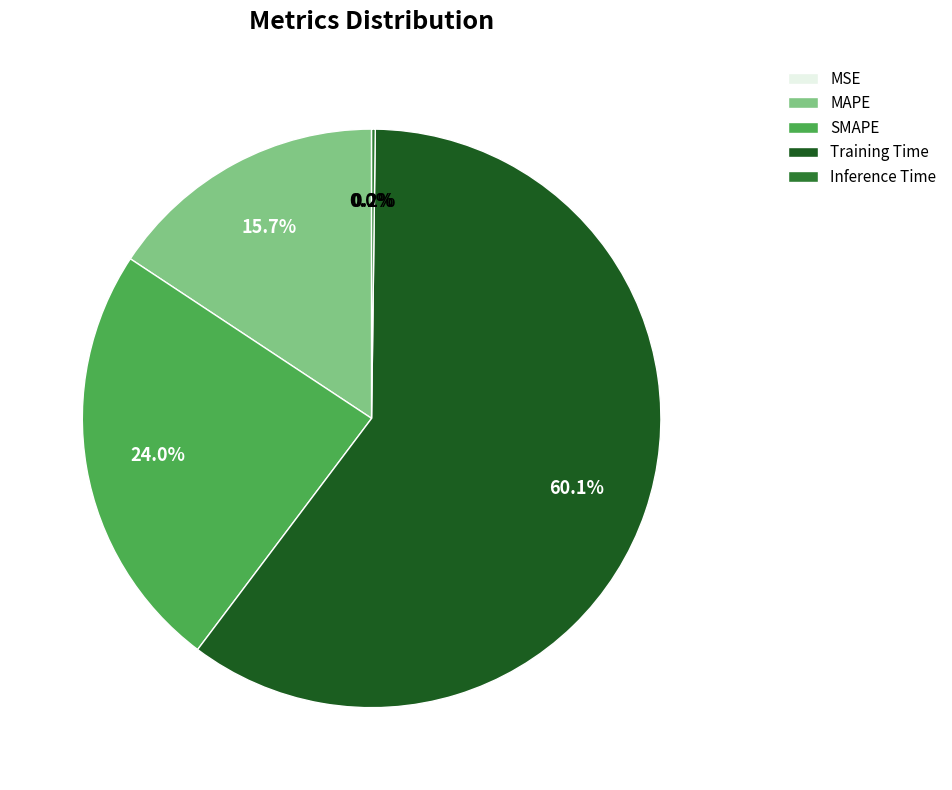

Combined, what portion of the pie is SMAPE and MAPE?

39.7%